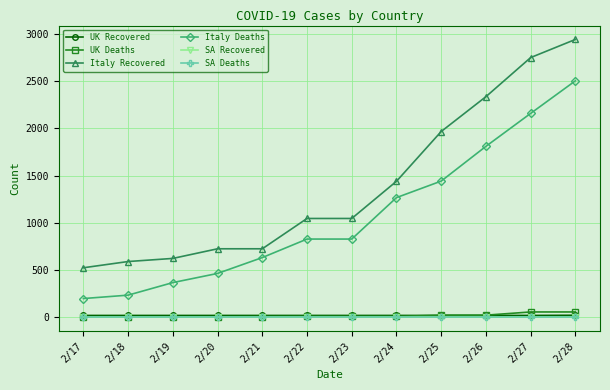

Between 2/17 and 2/22, which series saw the biggest shift?

Italy Deaths